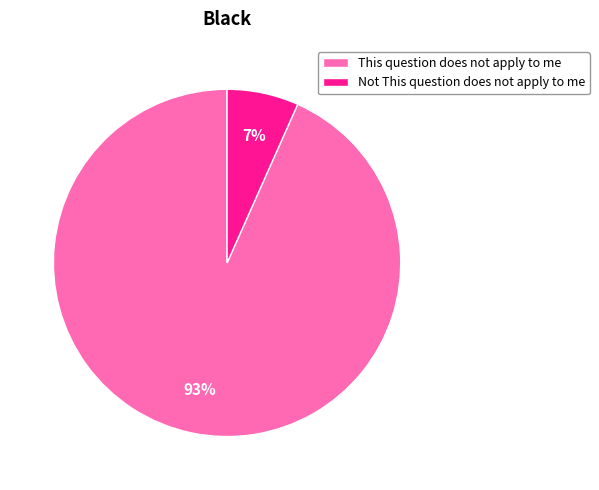

Between Not This question does not apply to me and This question does not apply to me, which is larger?

This question does not apply to me